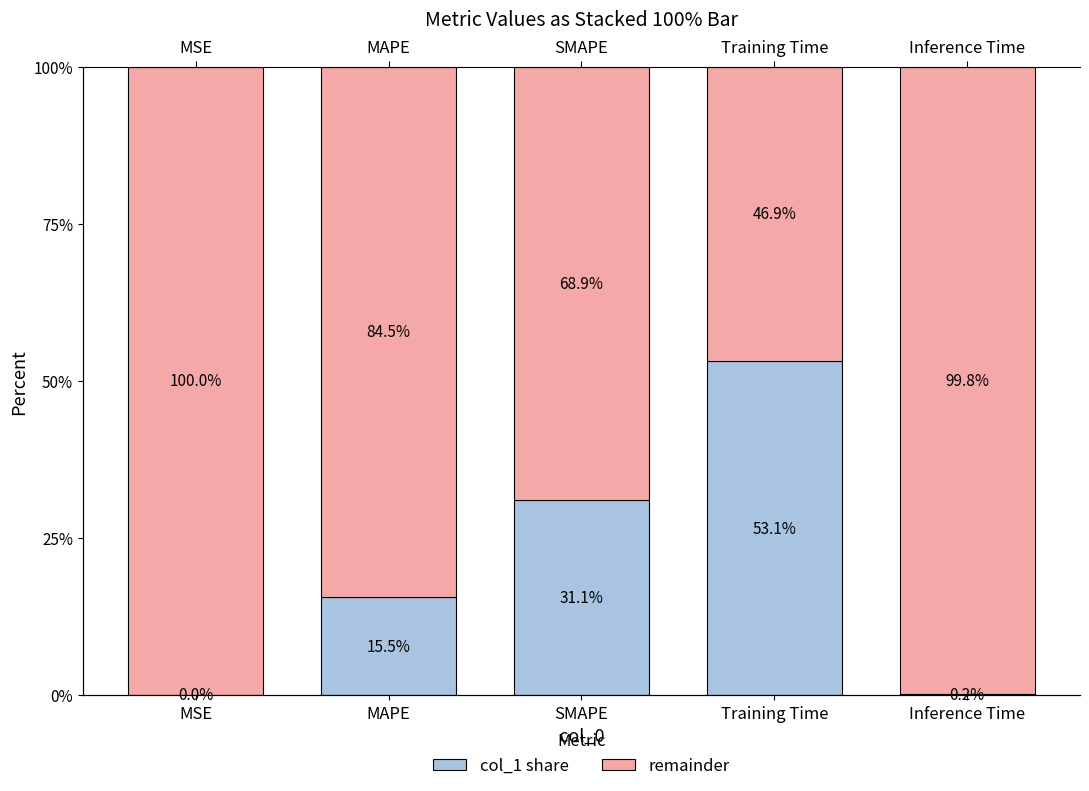

Does the chart contain any negative values?

No